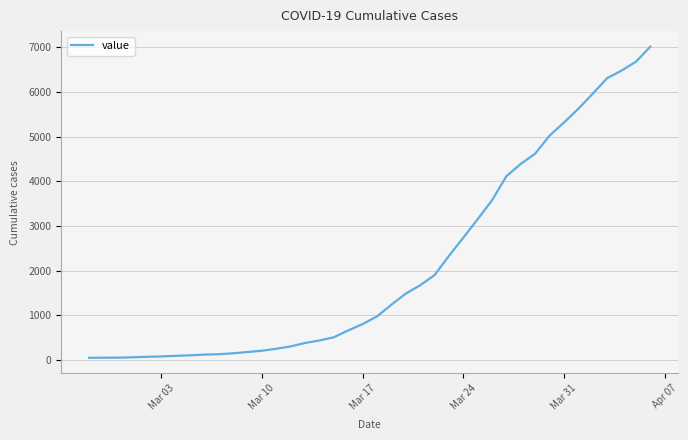

How many lines are shown in the chart?

1